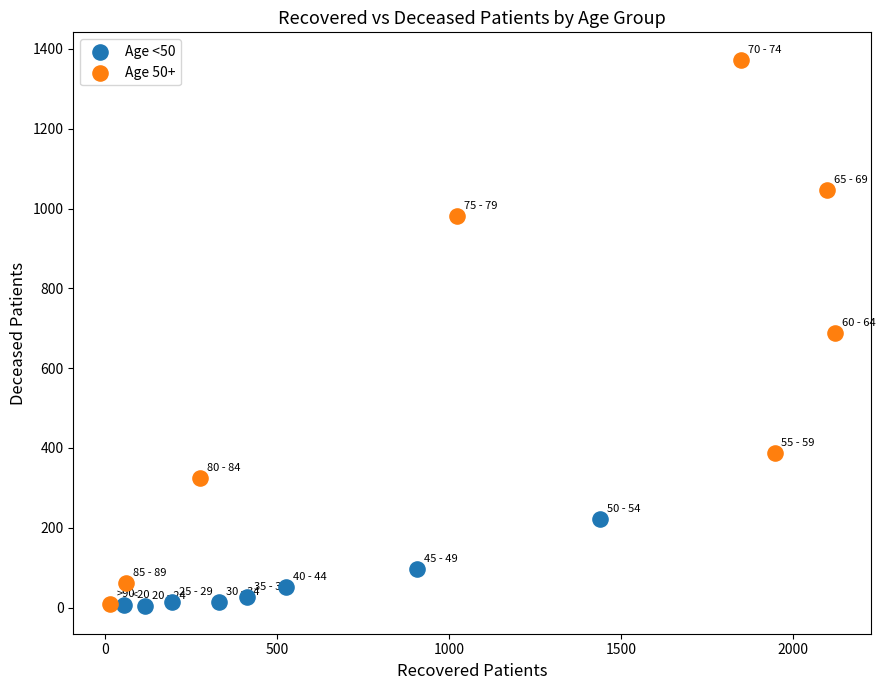

Which series contains the highest Y value?

Age 50+